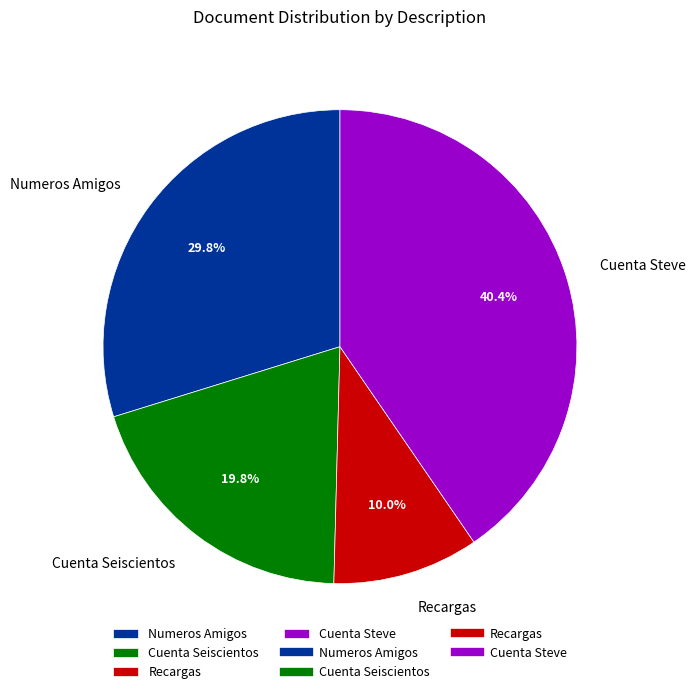

Is Numeros Amigos the majority of the pie?

No